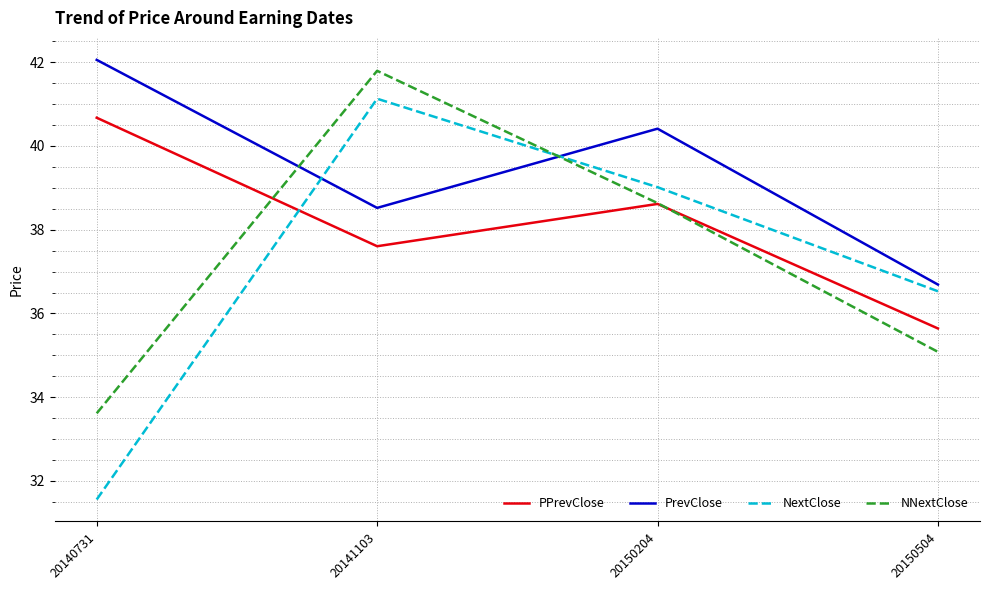

What is the difference between the second highest and second lowest values in the NextClose series?

2.5